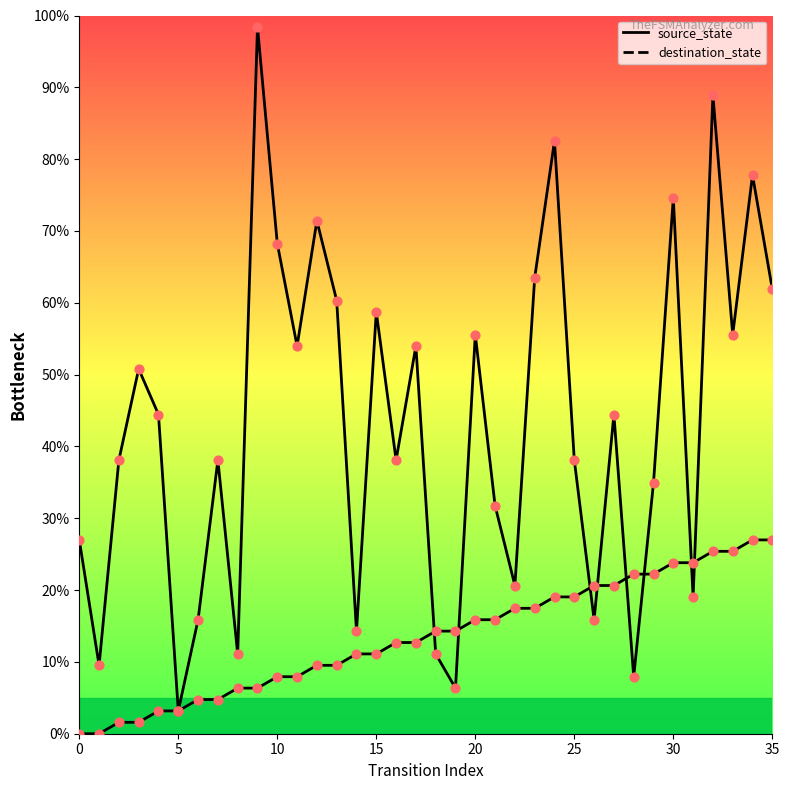

Which series has the widest spread of Y values?

destination_state